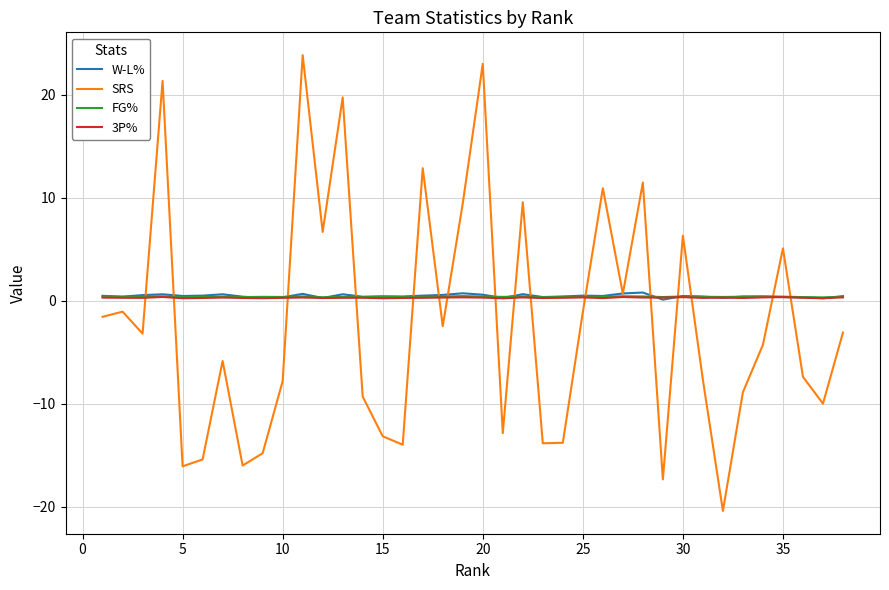

What is the sum of all SRS values?

-79.6